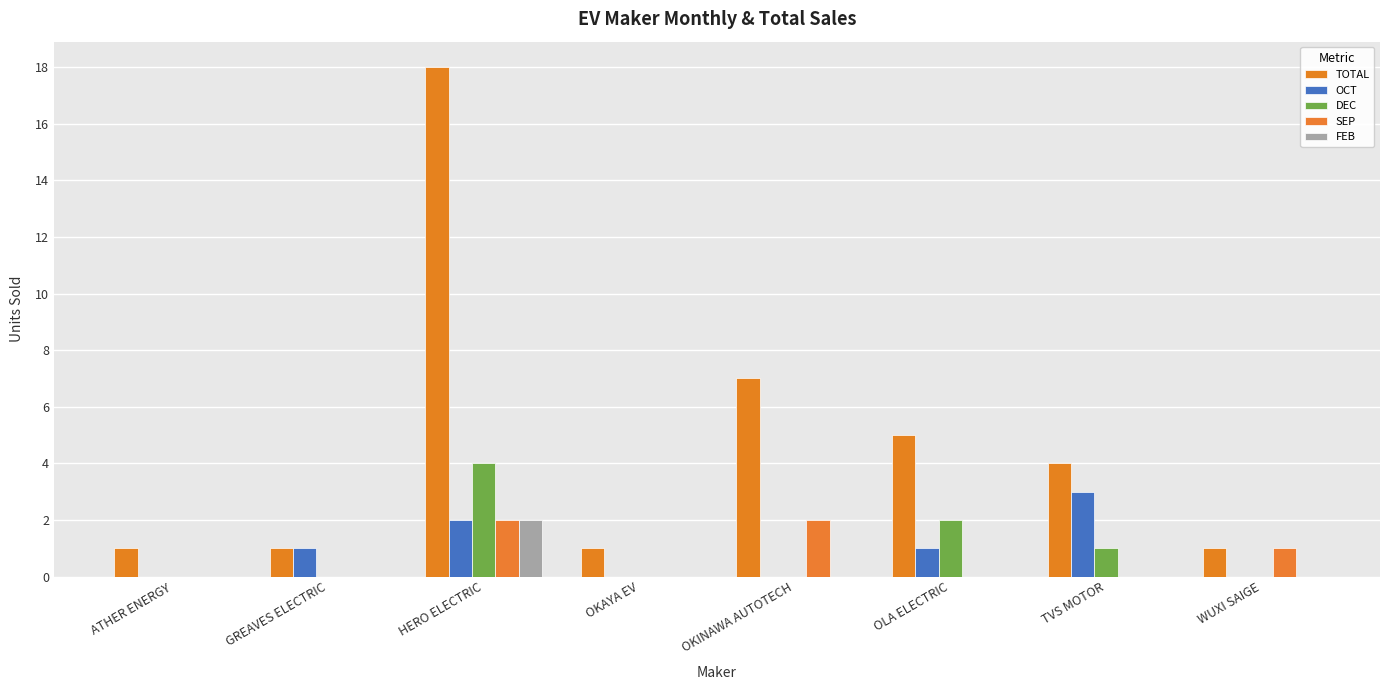

Count the number of data series in this chart.

5